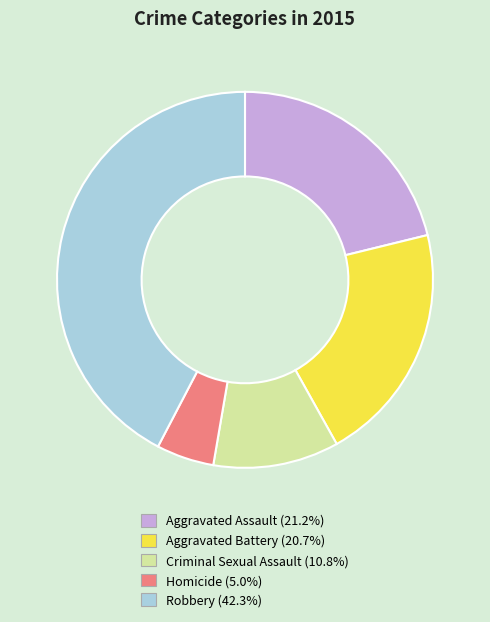

Combined, do Robbery and Homicide account for over 50%?

No